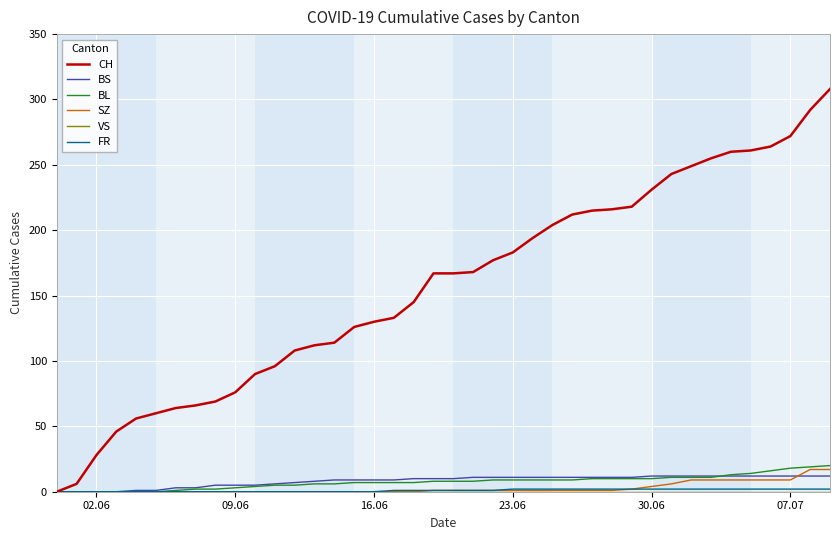

Which series has the widest spread of values?

CH